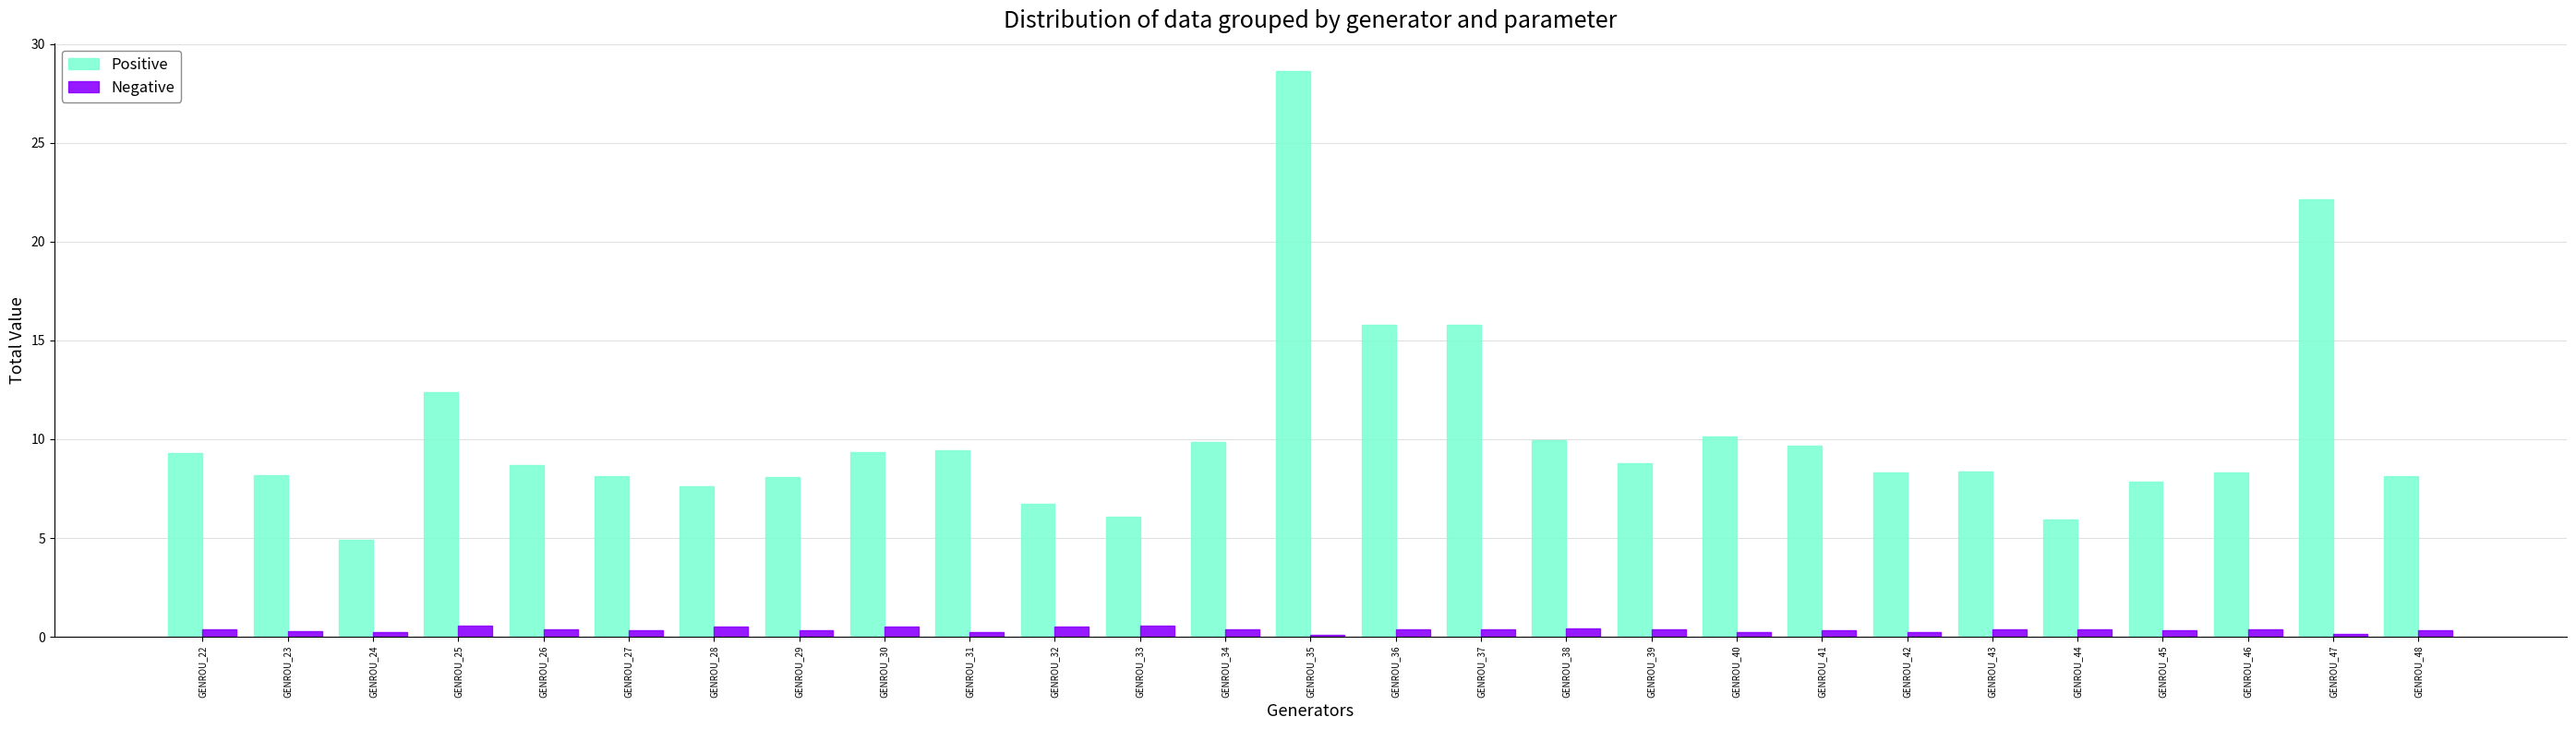

What is the value of the Positive bar at the 22nd from the left?

8.3